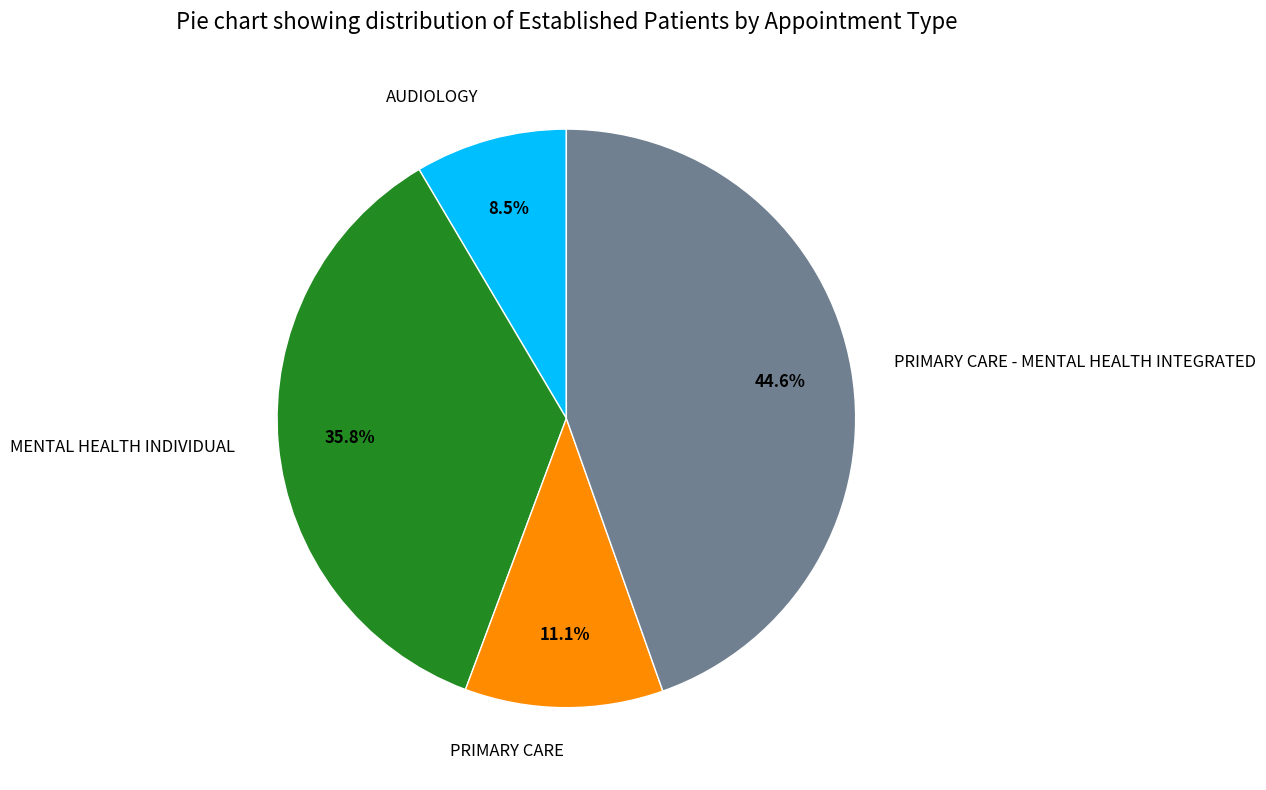

Combined, what portion of the pie is MENTAL HEALTH INDIVIDUAL and PRIMARY CARE?

46.9%